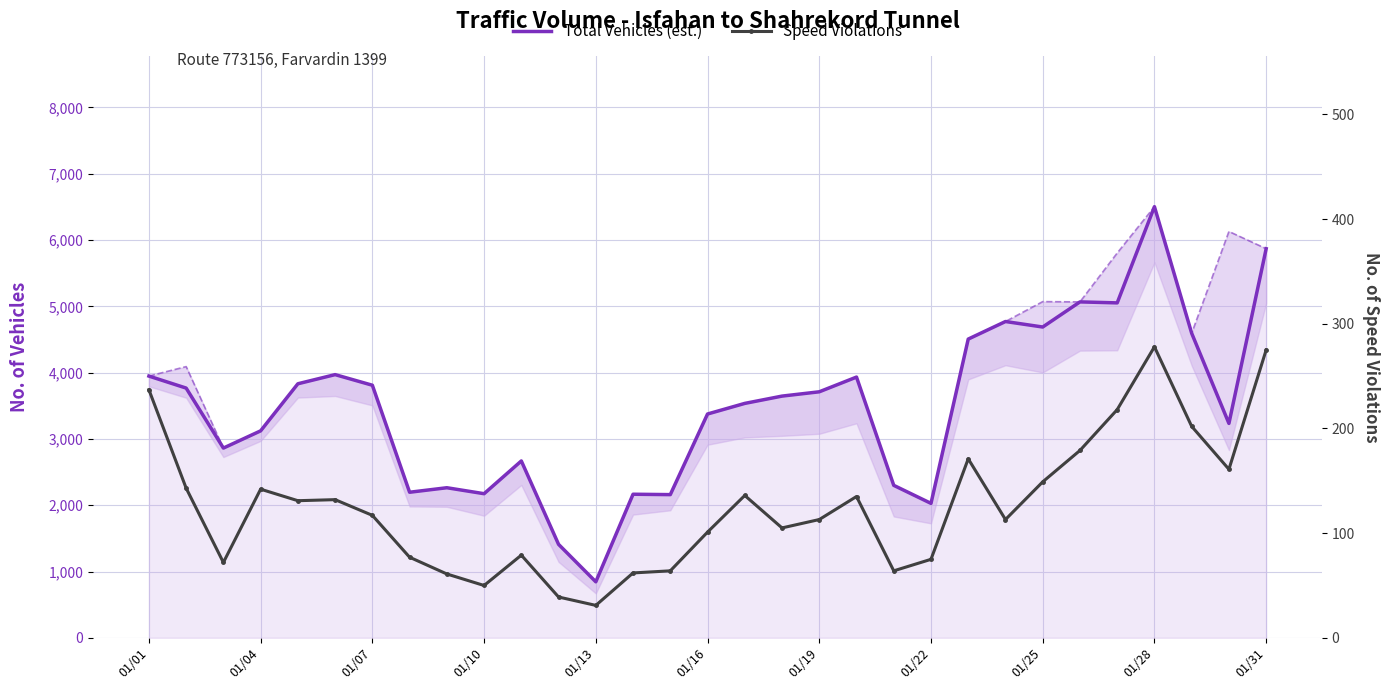

What are all the series names shown in the legend?

Total Vehicles (est.), Speed Violations